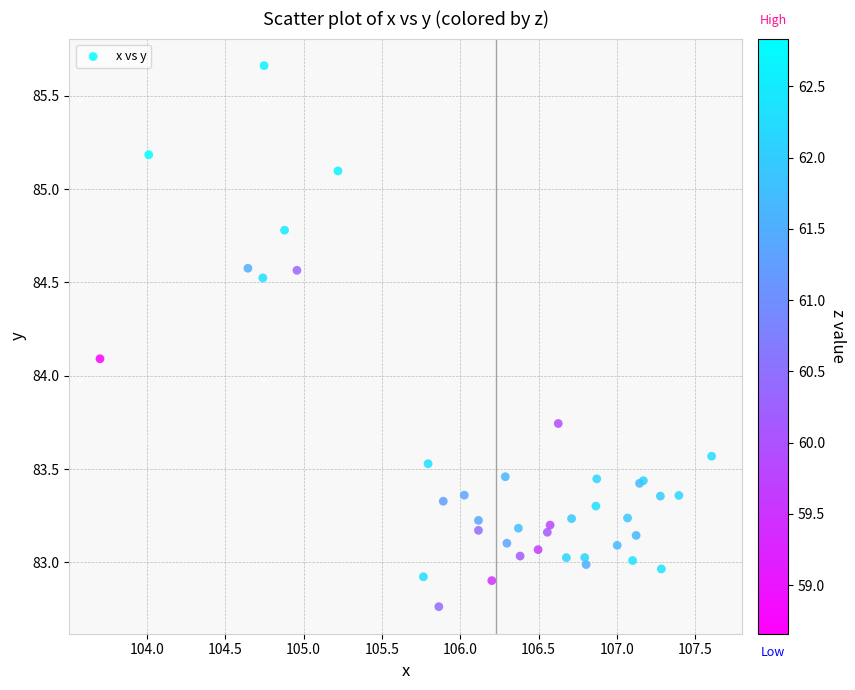

What Y value in the scatter plot is closest to 84?

84.1